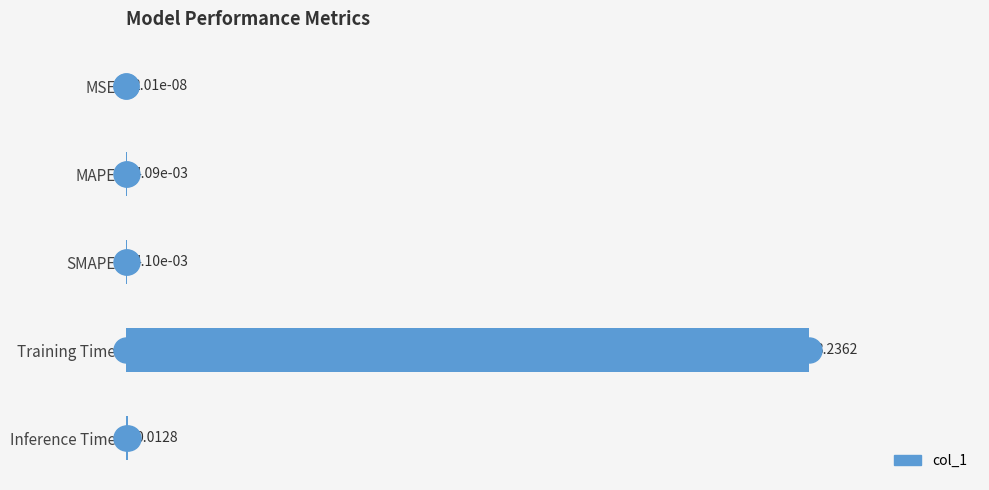

Which has a higher value, Training Time or Inference Time?

Training Time